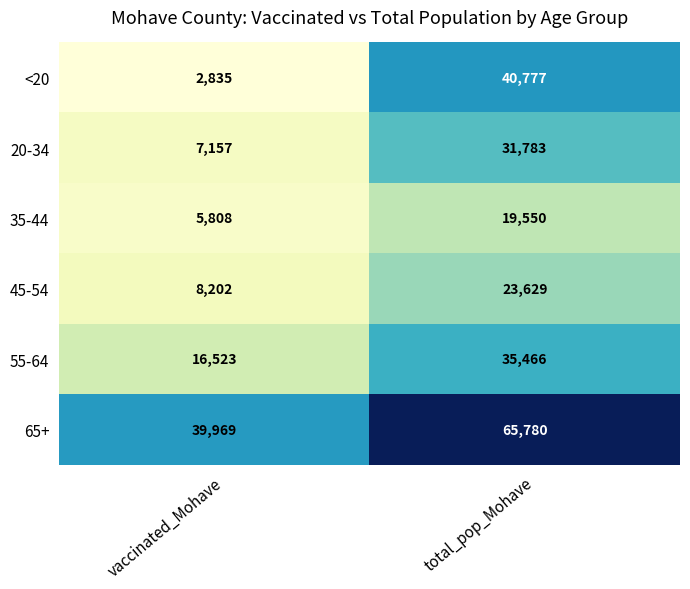

What value does the 65+ series have at total_pop_Mohave?

65780